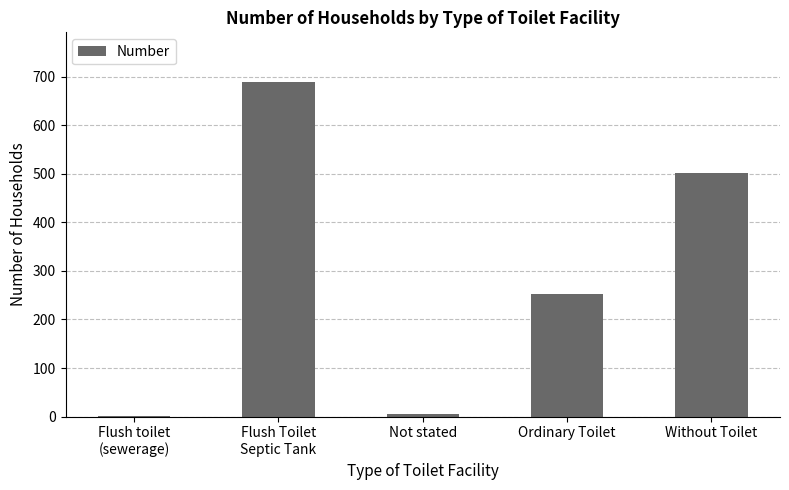

What is the greatest value displayed?

688